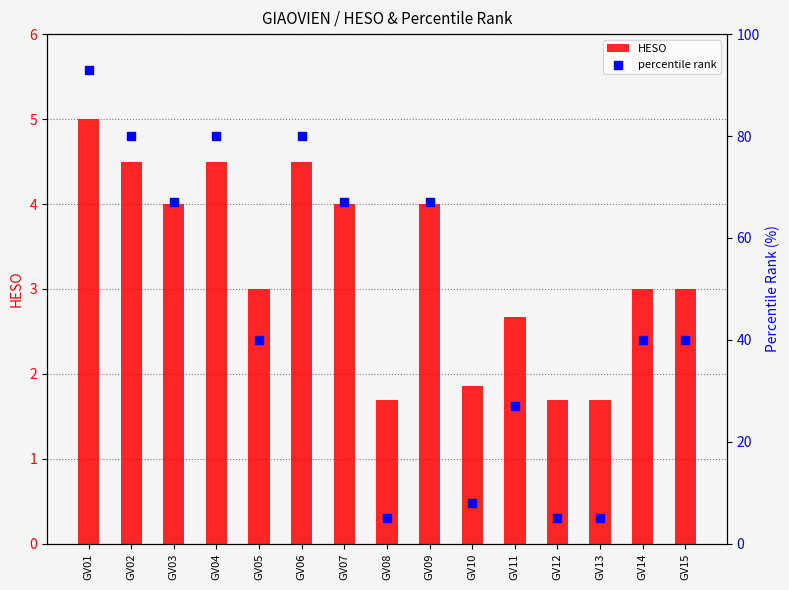

Which series reaches the minimum Y coordinate?

HESO